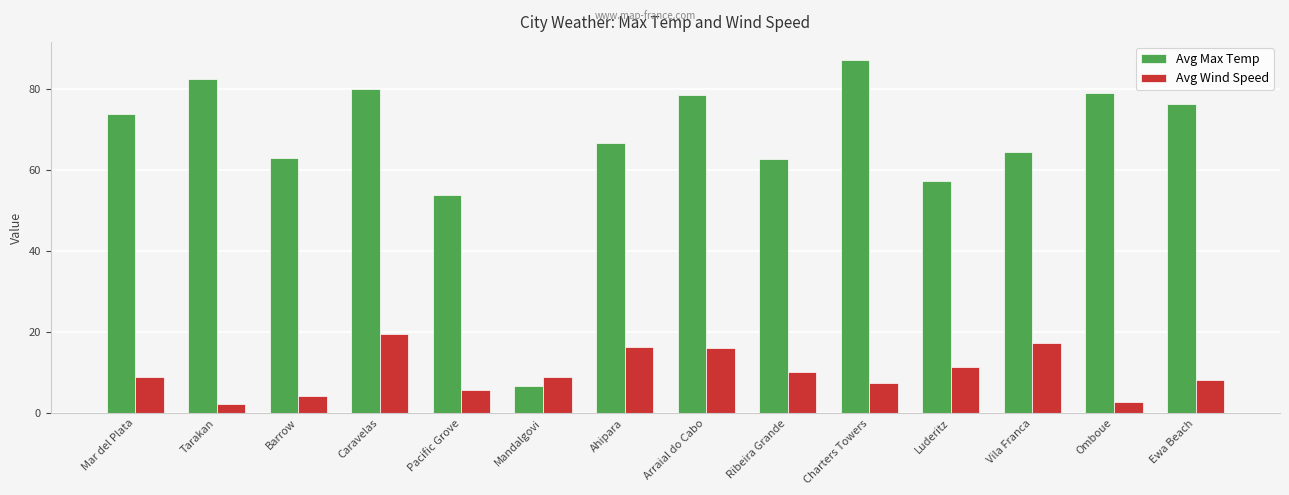

Rank the series at Vila Franca from lowest to highest value.

Avg Wind Speed, Avg Max Temp